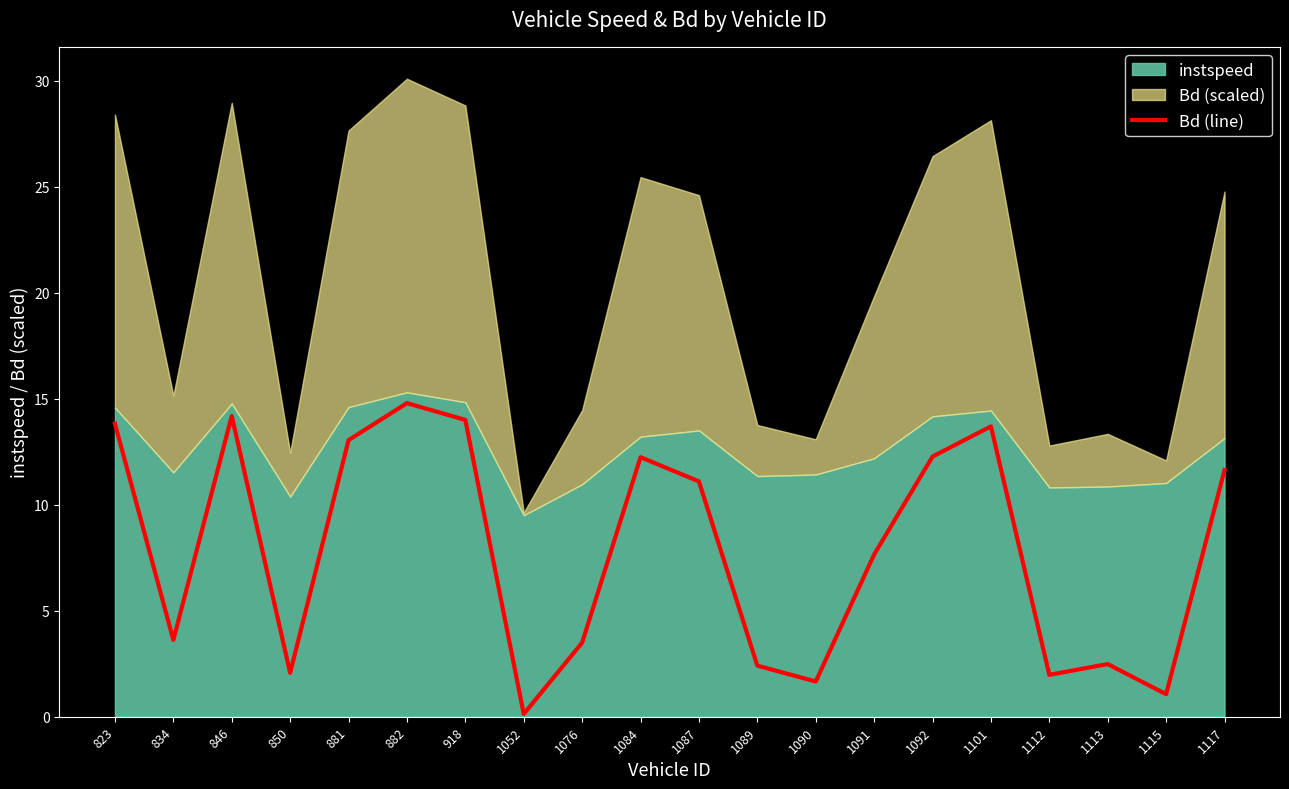

Where is Bd (line) nearest to the value 7?

1091